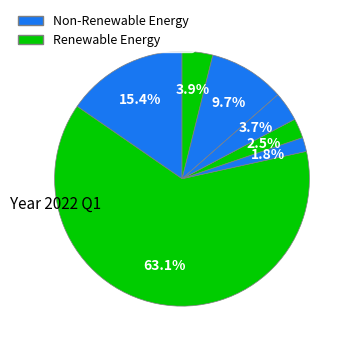

Count the number of slices in the pie.

7